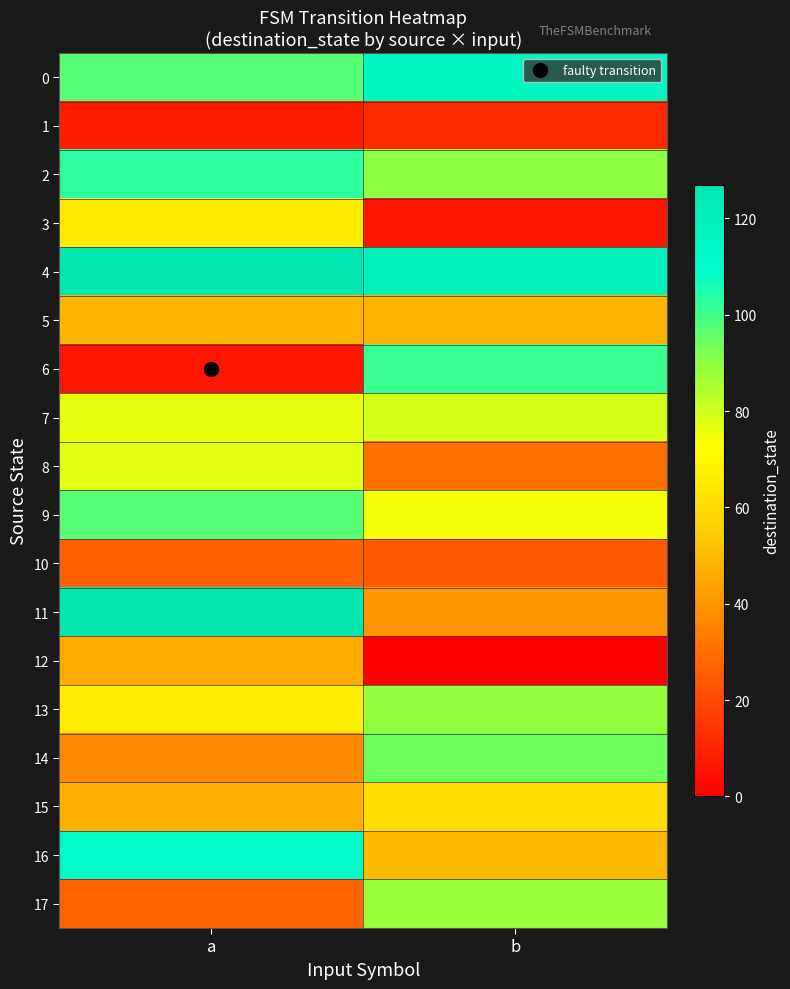

Reading right to left, what are all the values shown in this chart?

0: b=115	a=97
1: b=11	a=8
2: b=90	a=103
3: b=6	a=65
4: b=118	a=127
5: b=48	a=49
6: b=101	a=6
7: b=79	a=76
8: b=30	a=77
9: b=74	a=97
10: b=24	a=26
11: b=40	a=127
12: b=0	a=46
13: b=89	a=66
14: b=94	a=37
15: b=61	a=47
16: b=50	a=109
17: b=88	a=27